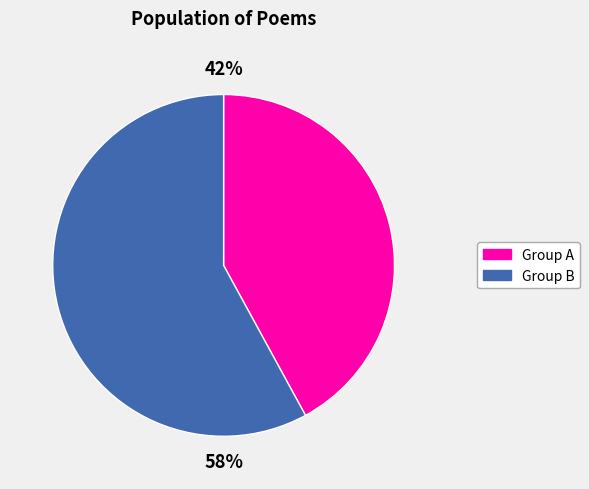

To the nearest percent, what is the difference between the largest and smallest slice percentages?

16%